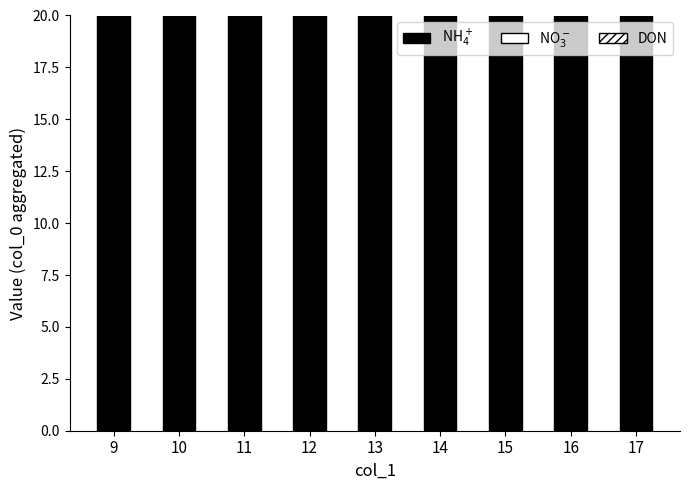

What is the minimum value for NH4+?

38.0